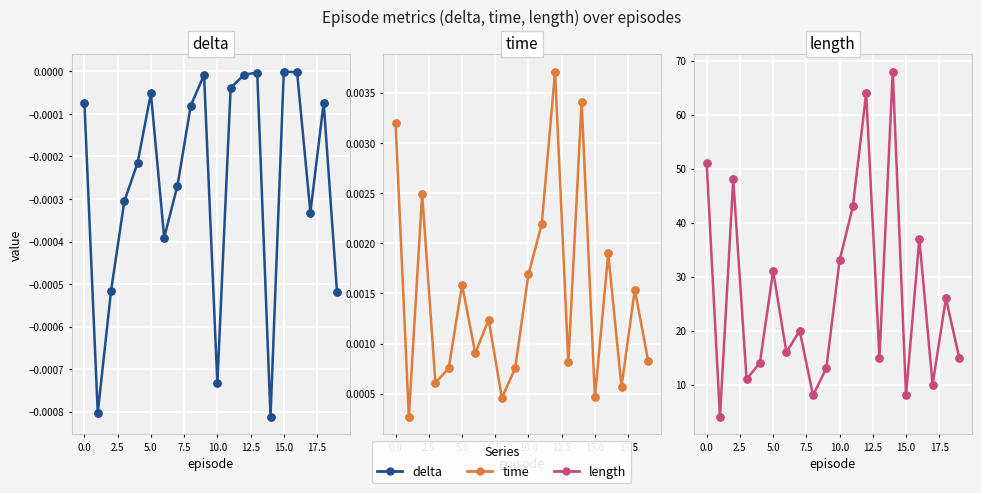

Which series contains the highest Y value?

length